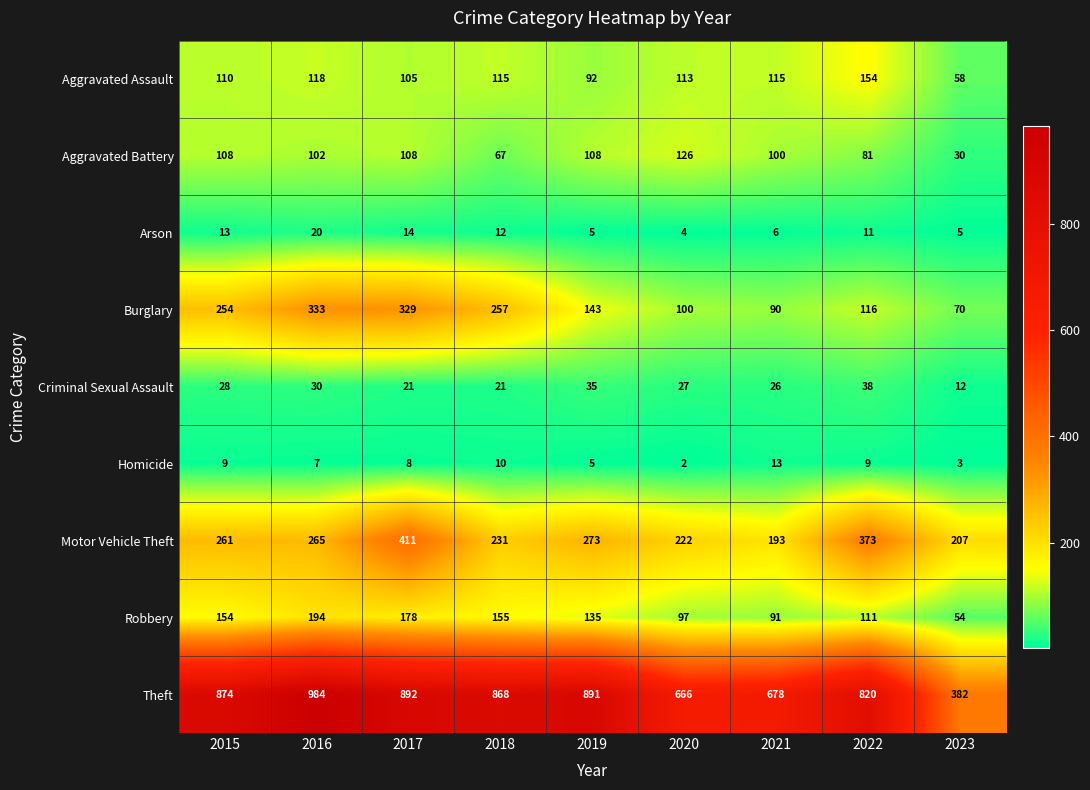

At which label does Robbery reach its peak?

2016